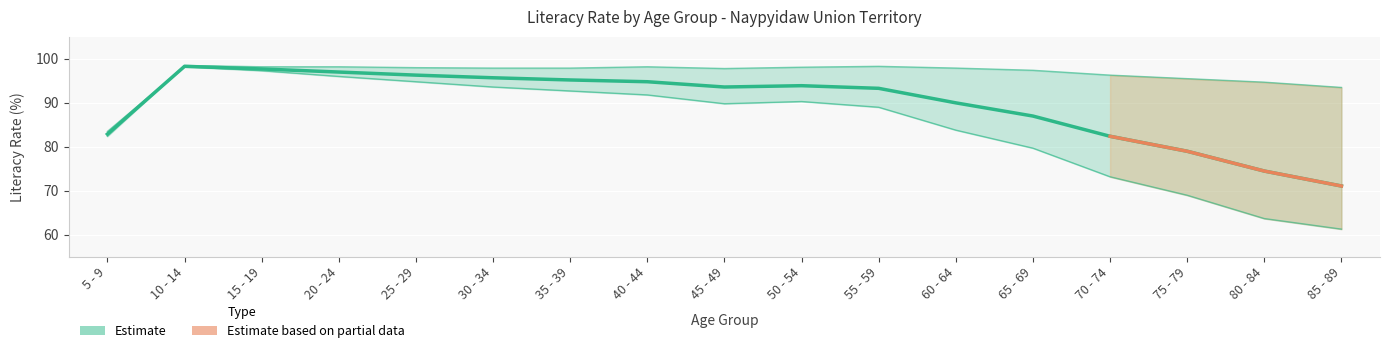

What is the greatest value displayed?

98.5